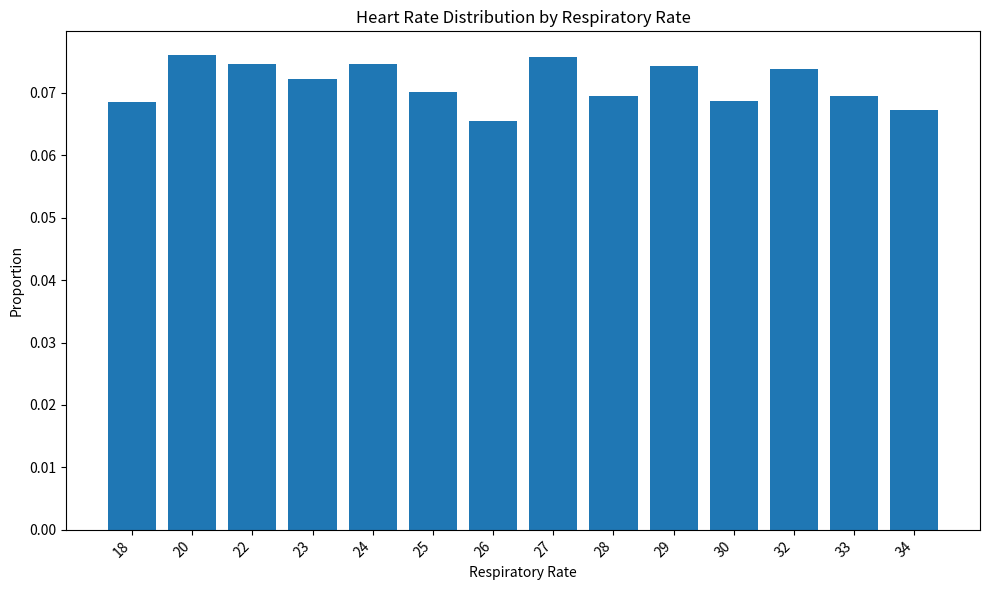

How many values are between 0 and 1?

14